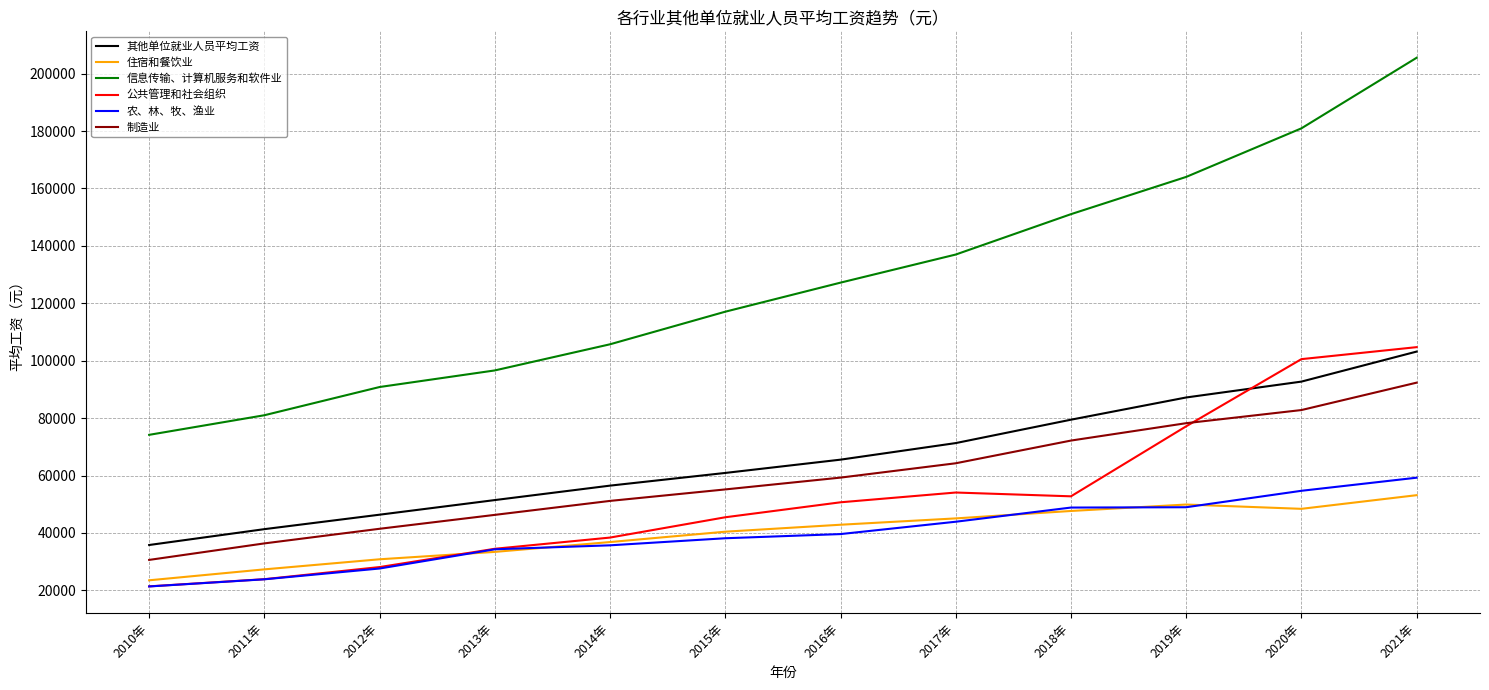

What is the difference between the highest and lowest values at 2020年?

132550